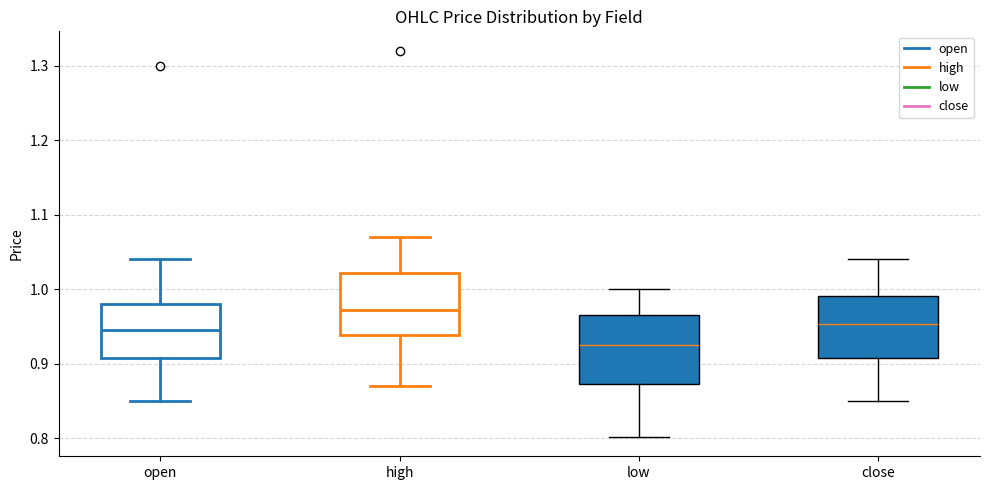

Reading left to right, read every box against the y-axis: the position of its median line, the range the box covers, and the ends of its whiskers. The values are not printed on the chart, so give them approximately, as read against the axis.

open: median 0.95, box 0.91 to 0.98, whiskers 0.85 to 1.04
high: median 0.97, box 0.94 to 1.02, whiskers 0.87 to 1.07
low: median 0.93, box 0.87 to 0.97, whiskers 0.80 to 1.00
close: median 0.95, box 0.91 to 0.99, whiskers 0.85 to 1.04